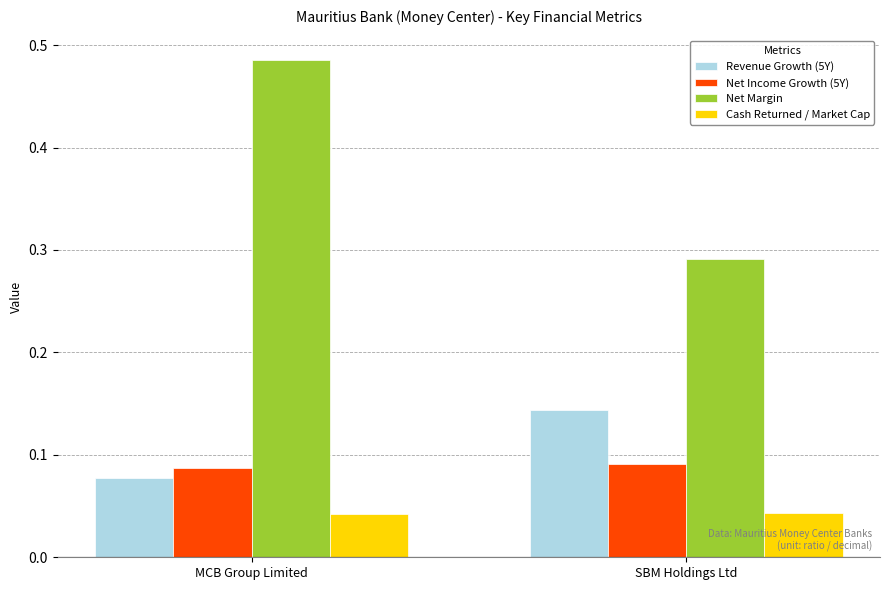

How many bars are there in total?

8